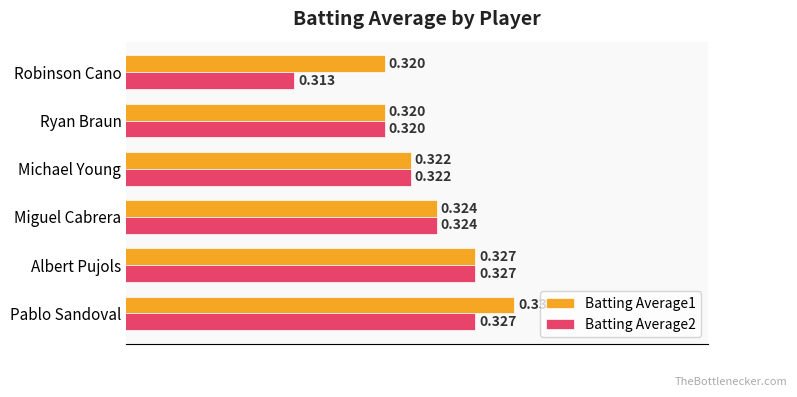

What are all the series names shown in the legend?

Batting Average1, Batting Average2